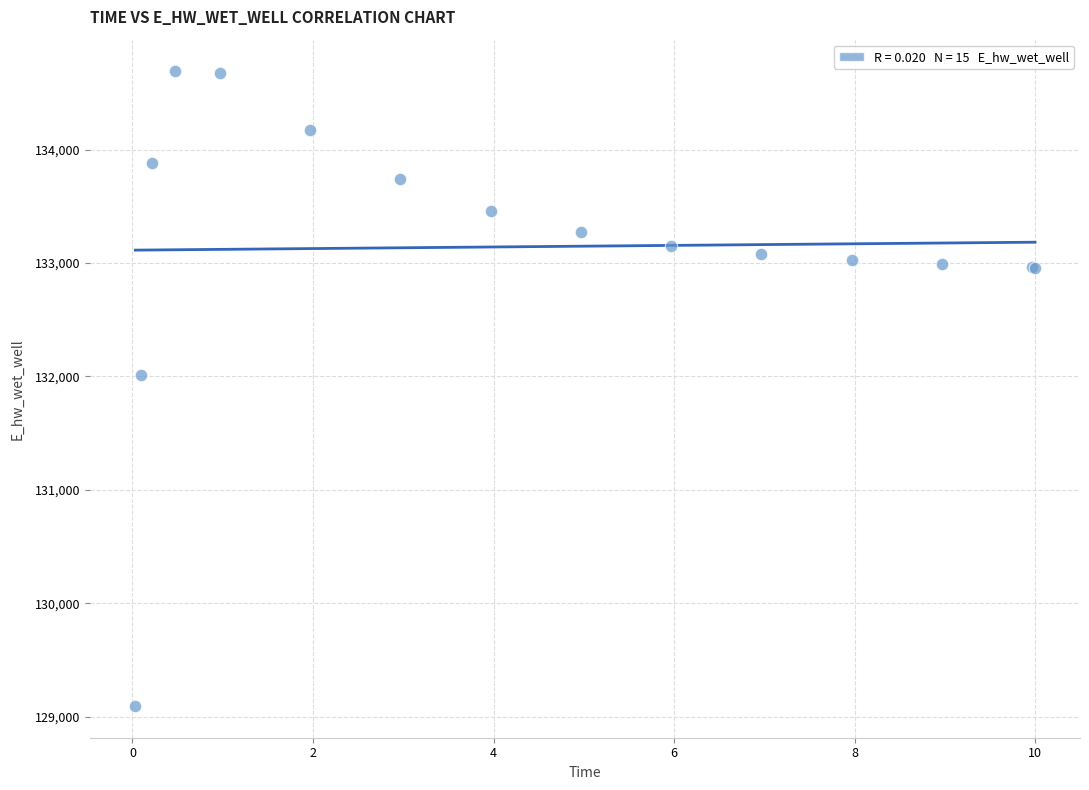

What Y value in the scatter plot is closest to 131891?

132013.3